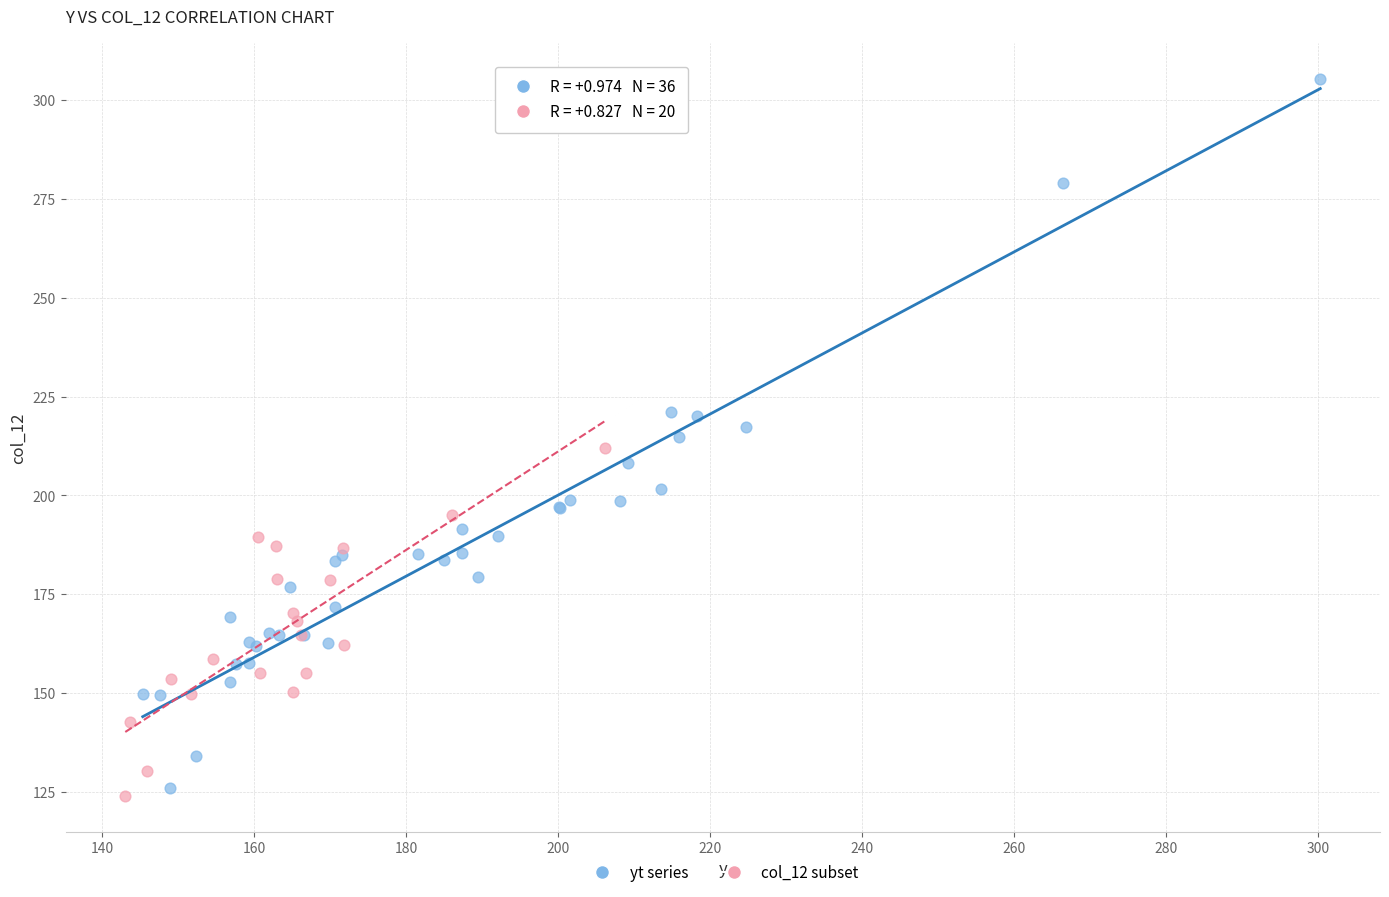

Which series has the largest Y range (max minus min)?

yt series